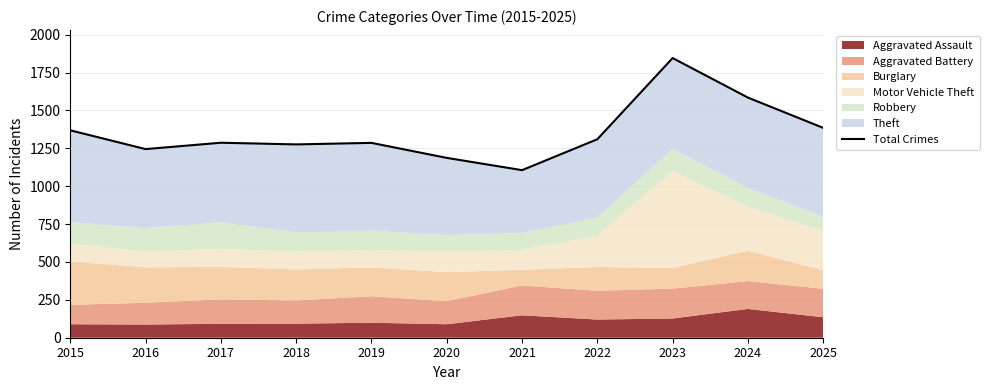

Where is the data nearest to the value 1476?

2025